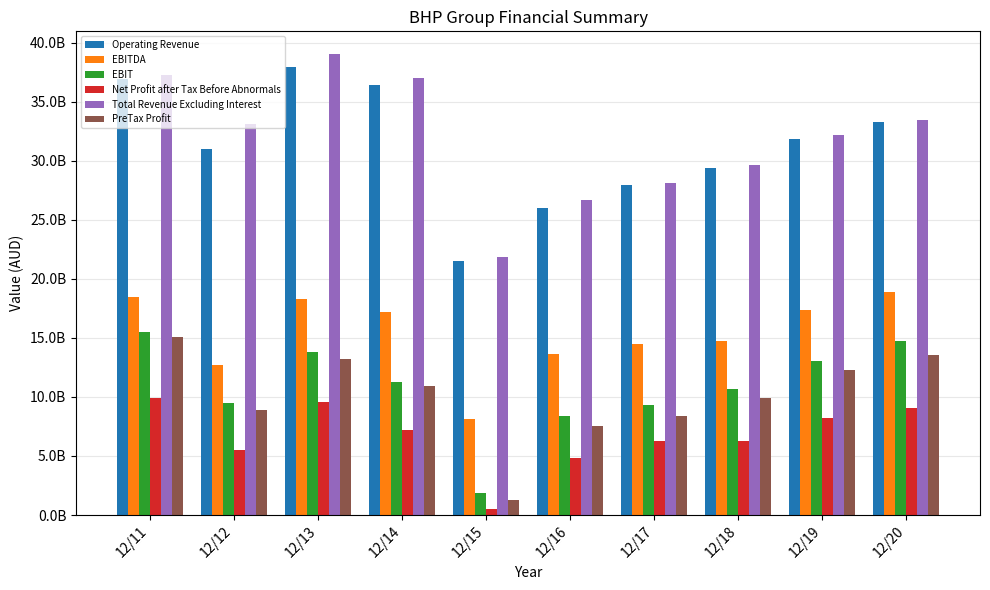

What are all the series names shown in the legend?

Operating Revenue, EBITDA, EBIT, Net Profit after Tax Before Abnormals, Total Revenue Excluding Interest, PreTax Profit